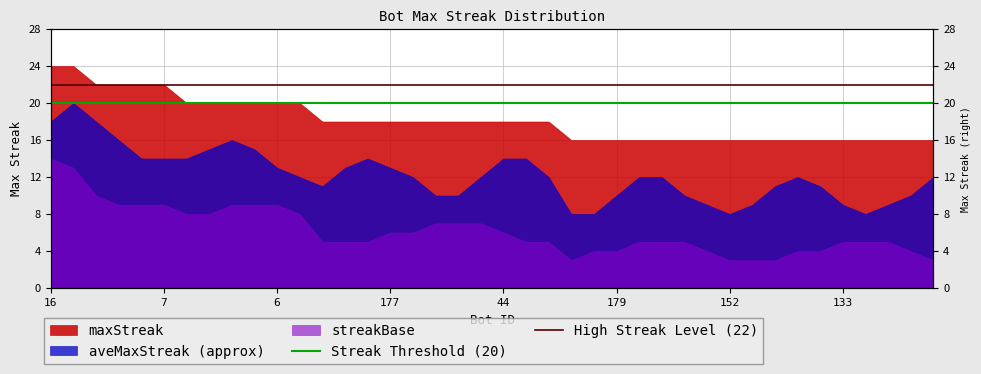

At which category is the sum across all series the highest?

16